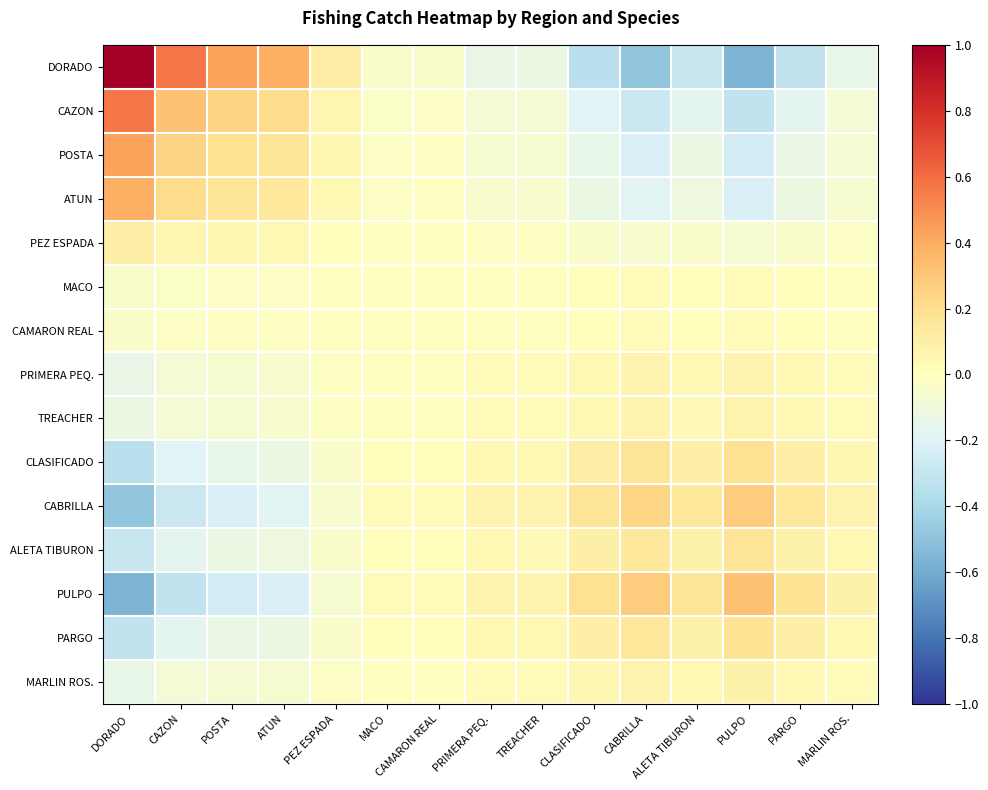

At how many categories does at least one series exceed 0?

15